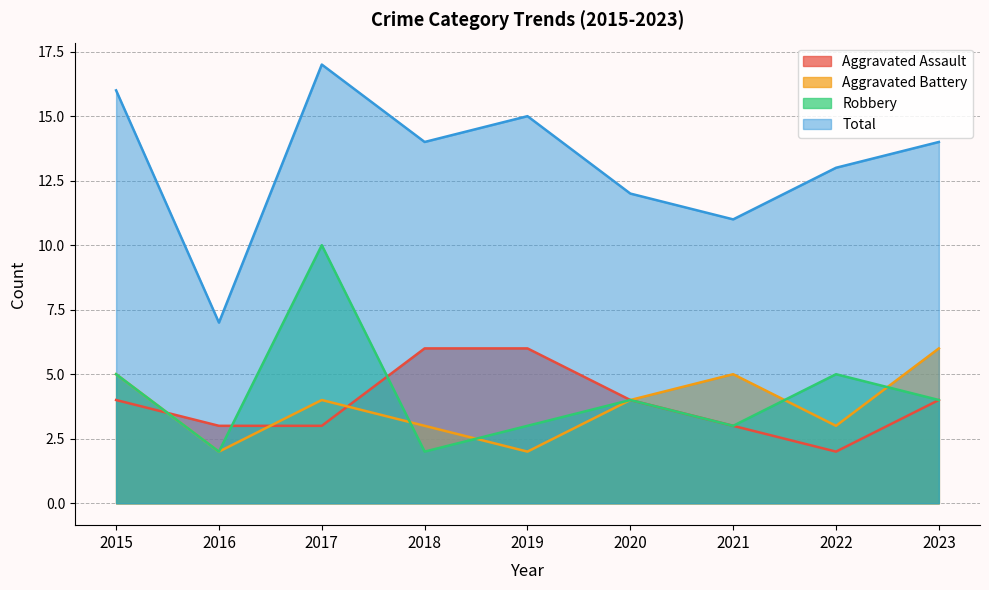

Is the value of Total at 2017 greater than the value of Robbery at 2022?

Yes